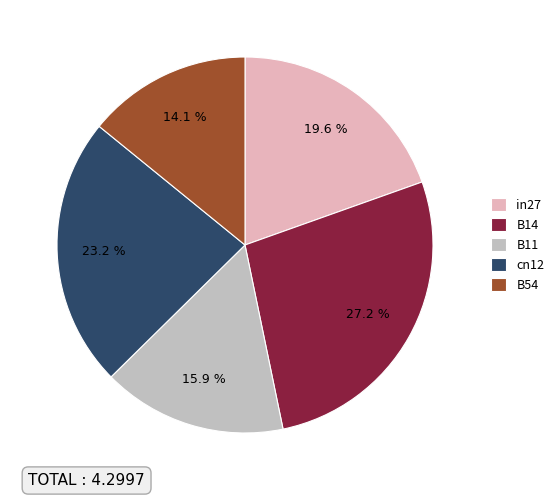

Which category has the biggest portion of the pie?

B14